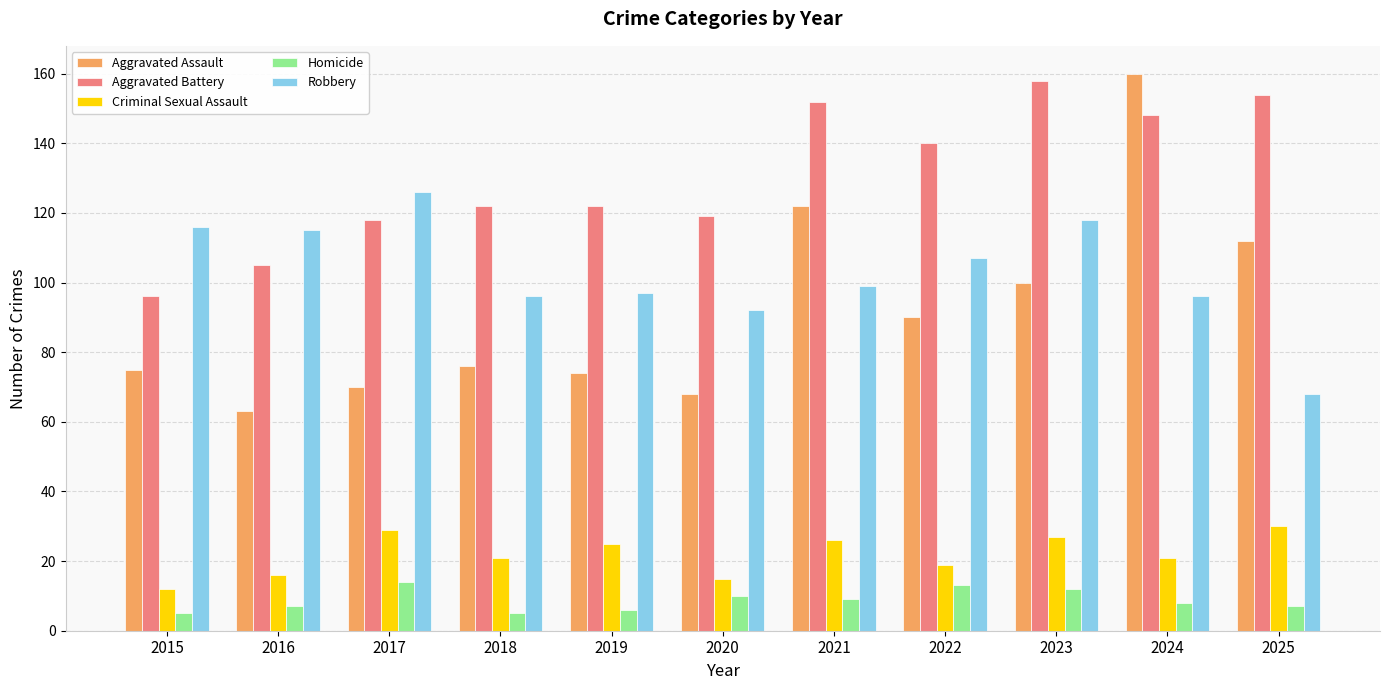

Reading right to left, extract all data points from this chart.

Aggravated Assault: 112	160	100	90	122	68	74	76	70	63	75
Aggravated Battery: 154	148	158	140	152	119	122	122	118	105	96
Criminal Sexual Assault: 30	21	27	19	26	15	25	21	29	16	12
Homicide: 7	8	12	13	9	10	6	5	14	7	5
Robbery: 68	96	118	107	99	92	97	96	126	115	116